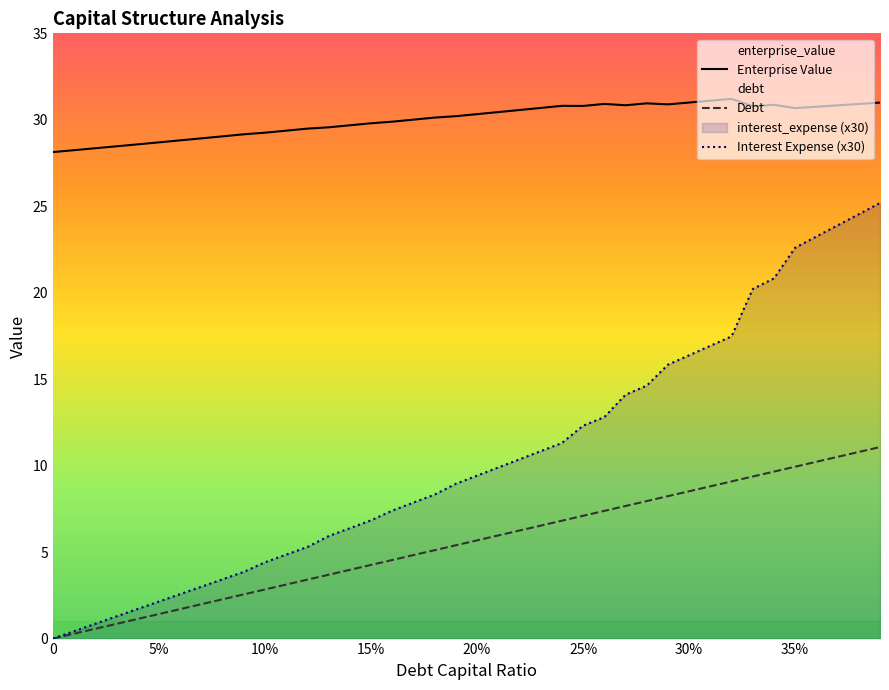

True or false: Interest Expense (x30) and Enterprise Value cross at least once.

False